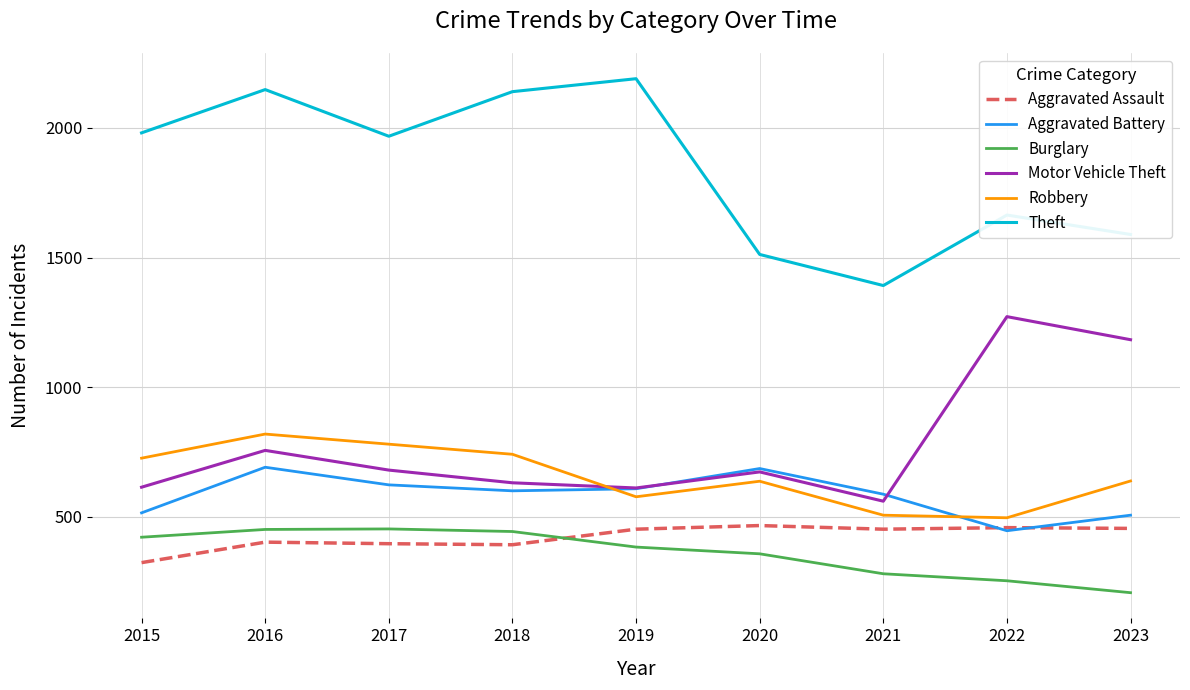

Which category has the highest value across all series?

2019